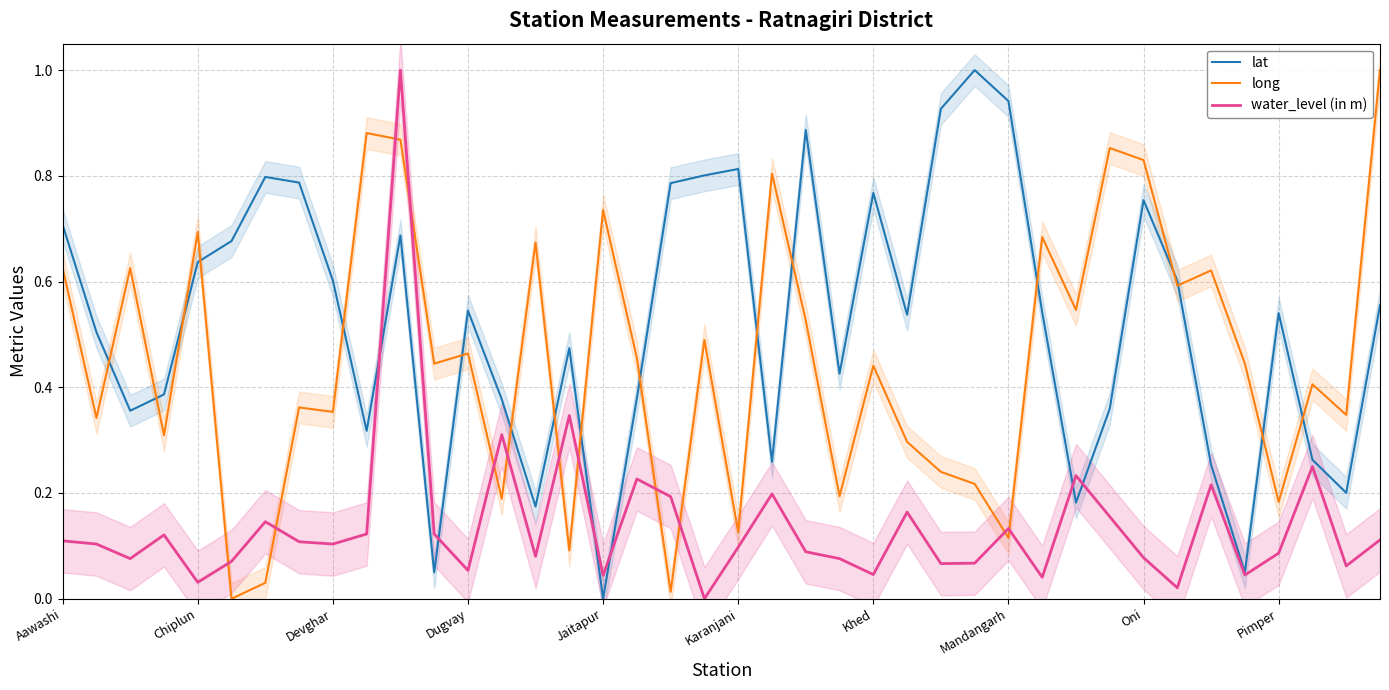

Is the value of lat at 13 greater than the value of long at 26?

Yes